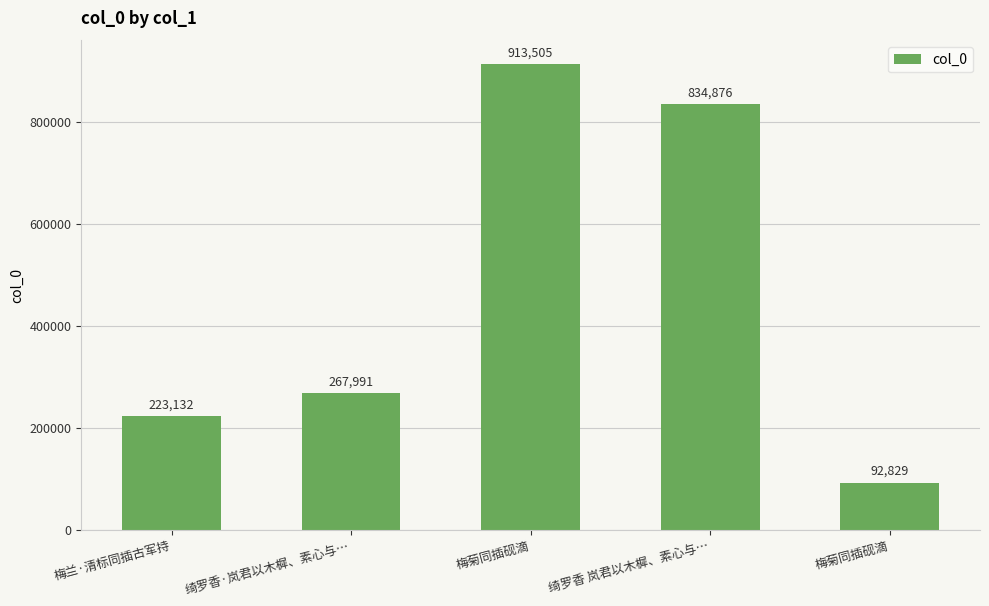

Are the bars horizontal?

No